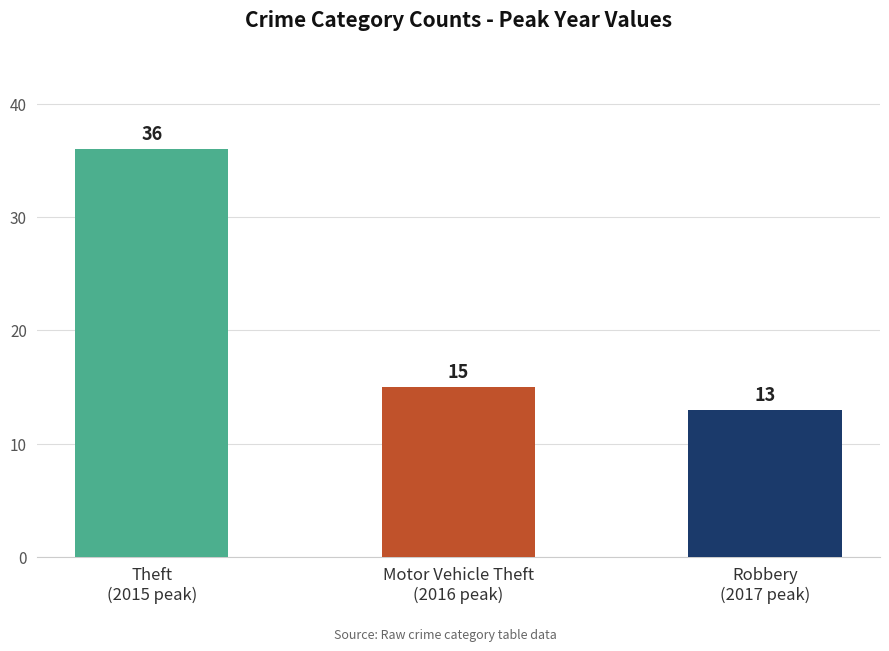

Count the number of categories in the chart.

3